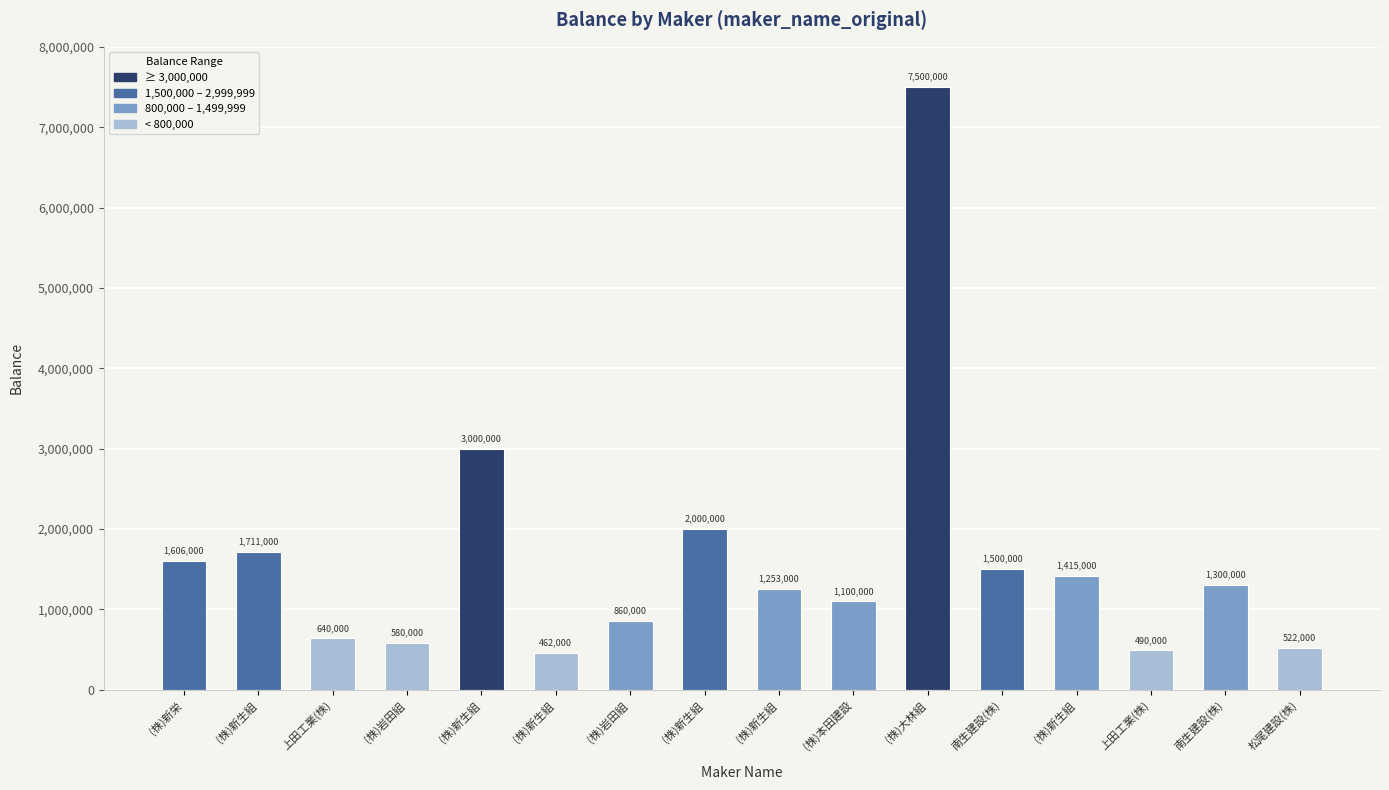

What is the sum of all values?

25939000